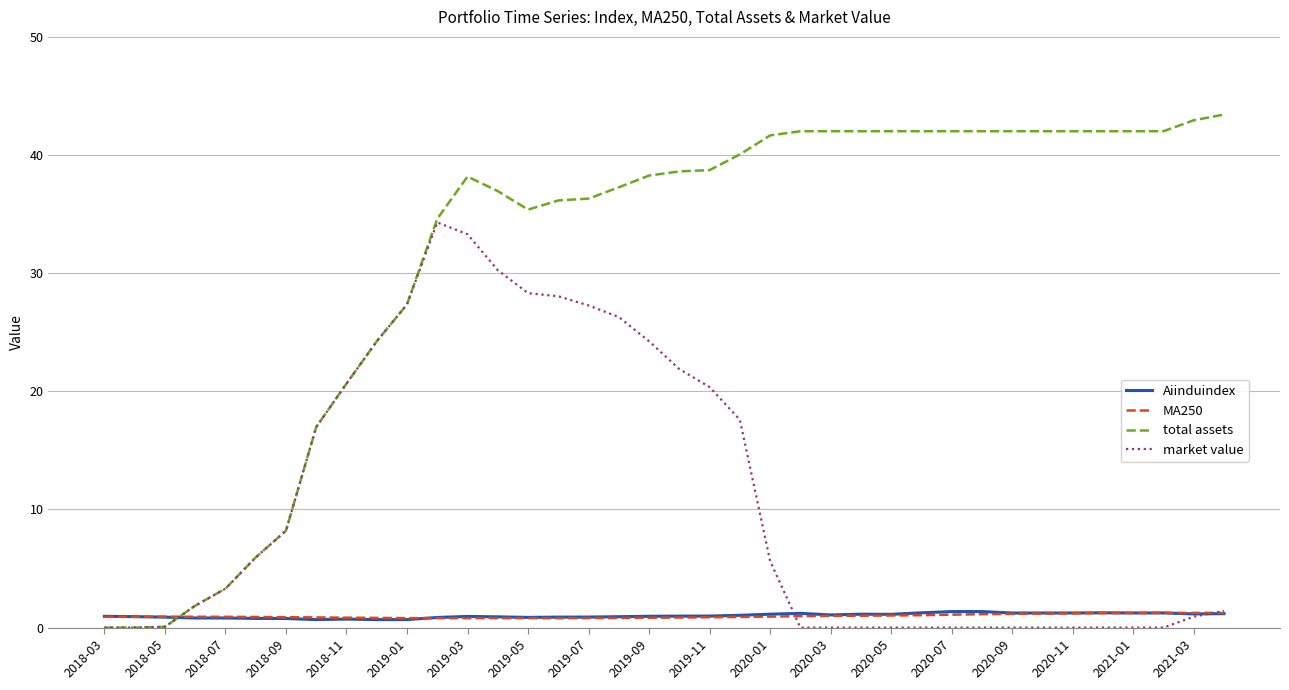

What is the average value of the Aiinduindex series?

1.0